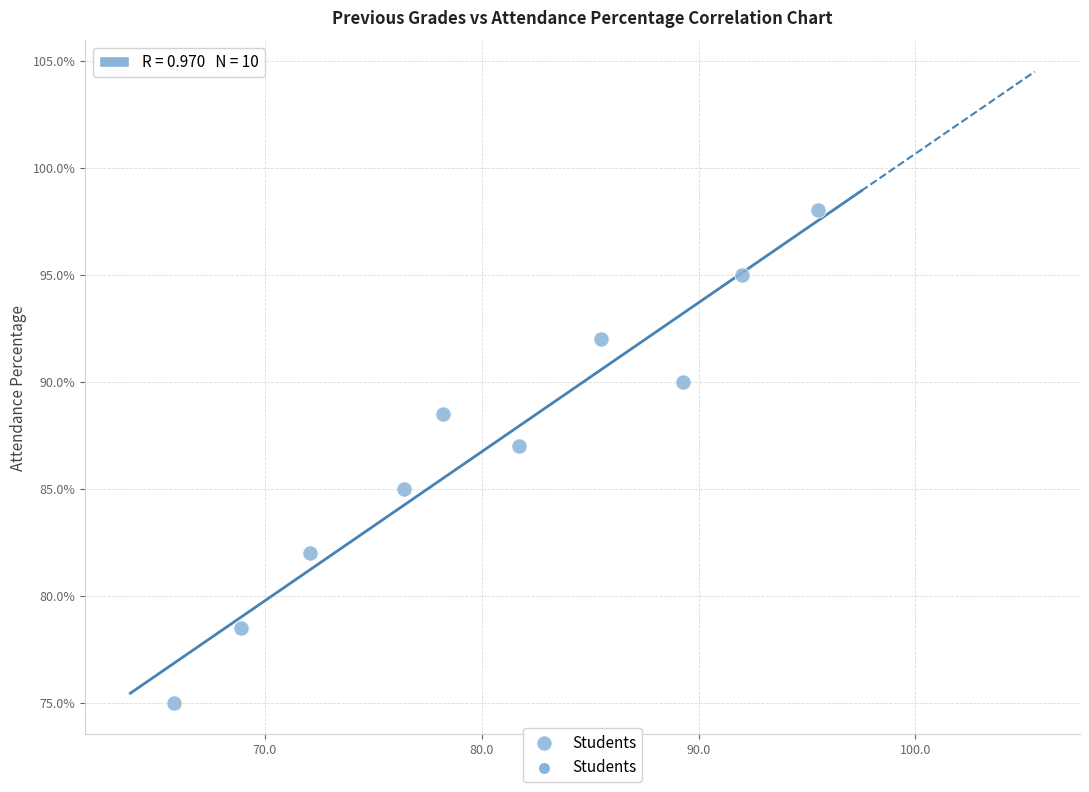

What is the average X value?

80.5